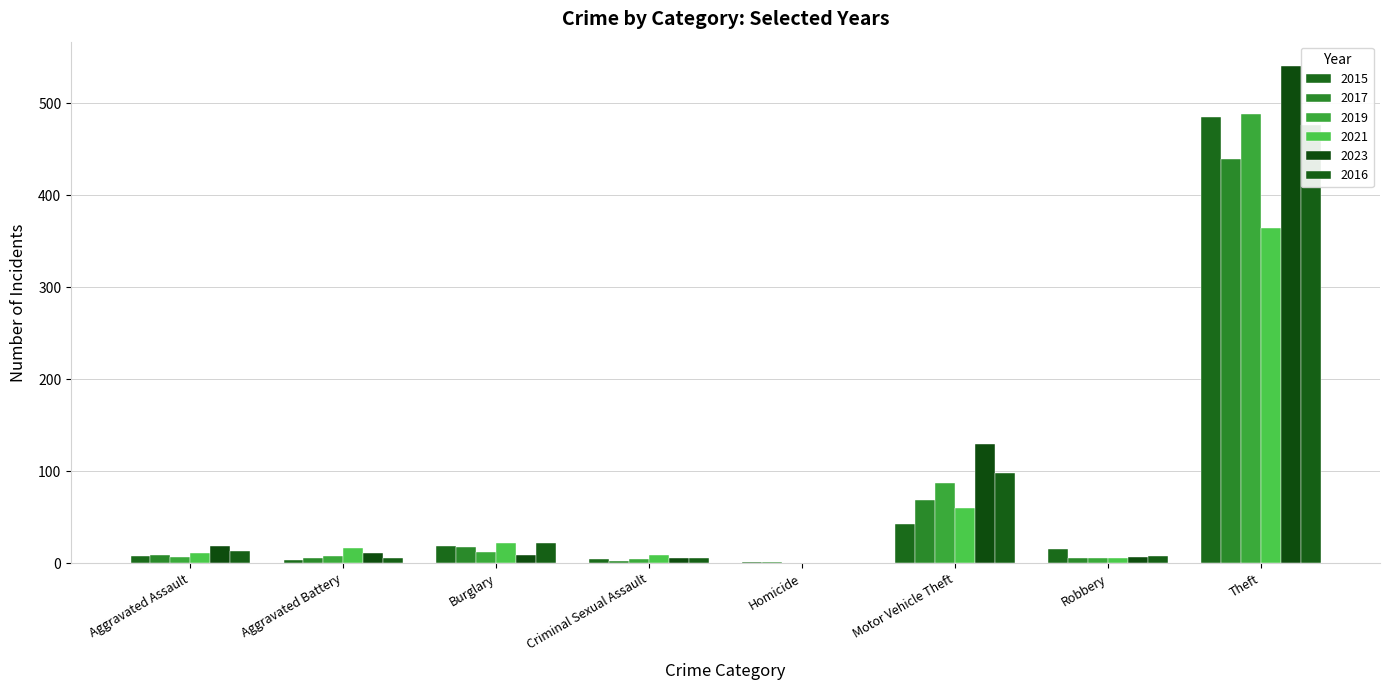

At Burglary, list the series in order from largest to smallest.

2021, 2016, 2015, 2017, 2019, 2023